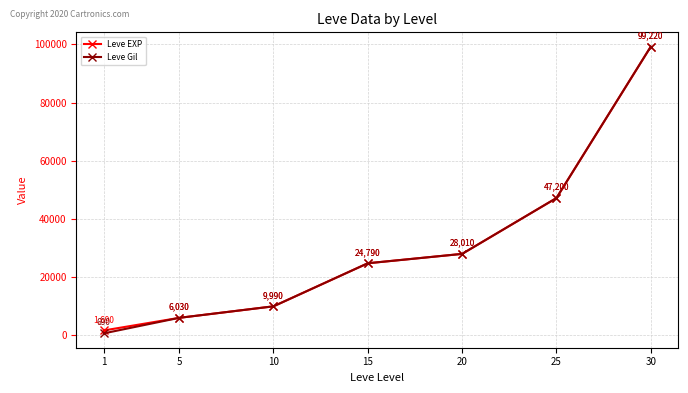

Is it true that Leve EXP equals 4138 at 10?

False